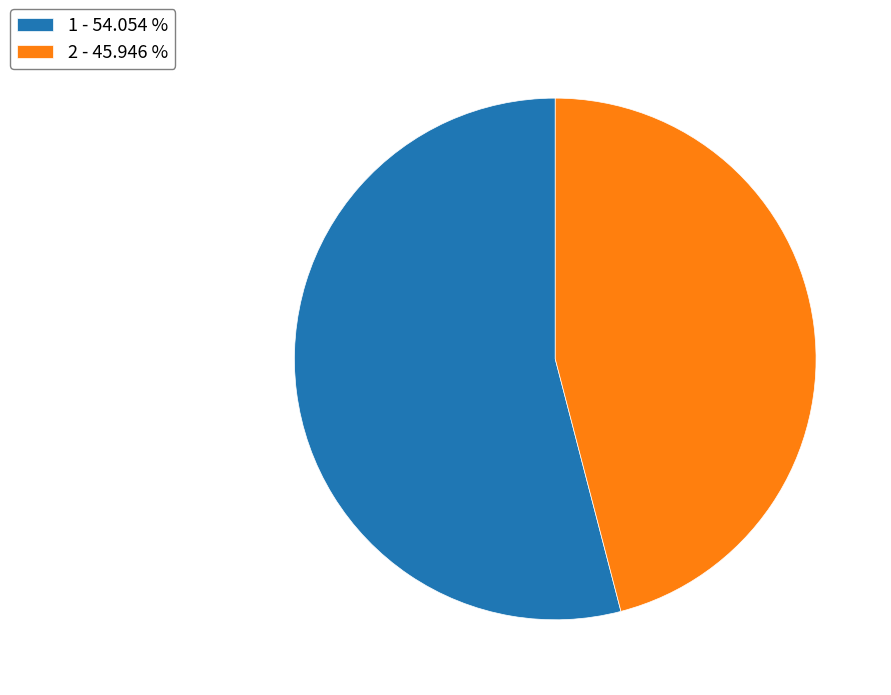

Count the number of slices in the pie.

2